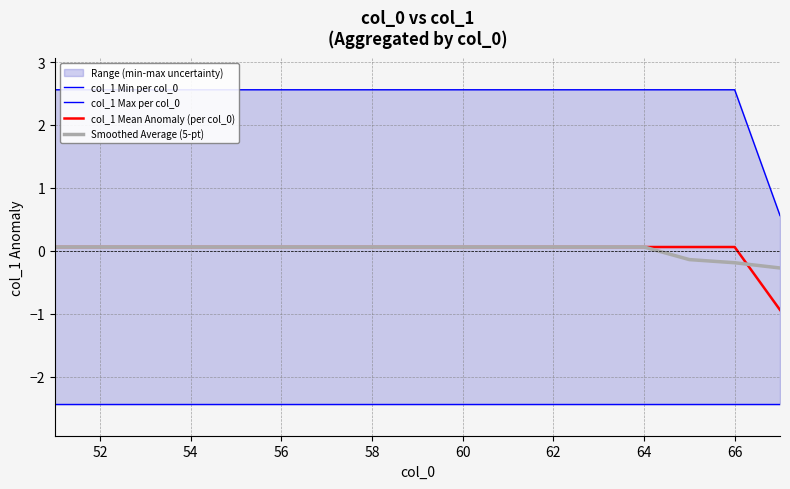

True or false: Smoothed Average (5-pt) and col_1 Min per col_0 cross at least once.

False